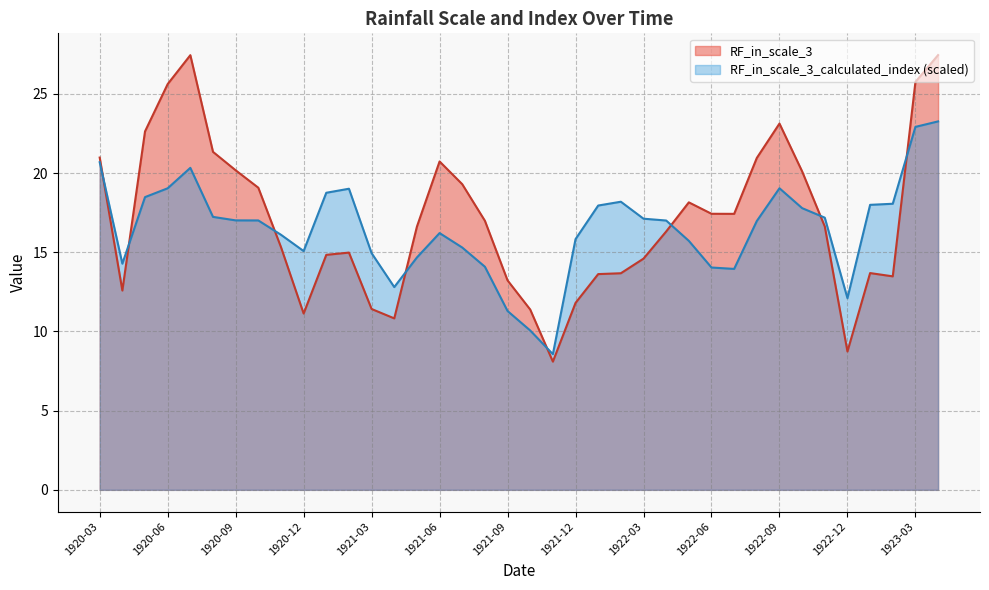

Reading left to right, transcribe all the data shown in this chart.

RF_in_scale_3: 1920-03=21.0	1920-04=12.6	1920-05=22.6	1920-06=25.6	1920-07=27.5	1920-08=21.3	1920-09=20.2	1920-10=19.1	1920-11=15.3	1920-12=11.1	1921-01=14.8	1921-02=15.0	1921-03=11.4	1921-04=10.8	1921-05=16.6	1921-06=20.7	1921-07=19.3	1921-08=17.0	1921-09=13.2	1921-10=11.4	1921-11=8.1	1921-12=11.8	1922-01=13.6	1922-02=13.7	1922-03=14.6	1922-04=16.3	1922-05=18.2	1922-06=17.4	1922-07=17.4	1922-08=21.0	1922-09=23.1	1922-10=20.1	1922-11=16.6	1922-12=8.7	1923-01=13.7	1923-02=13.5	1923-03=25.8	1923-04=27.5
RF_in_scale_3_calculated_index: 1920-03=20.7	1920-04=14.3	1920-05=18.5	1920-06=19.0	1920-07=20.3	1920-08=17.2	1920-09=17.0	1920-10=17.0	1920-11=16.1	1920-12=15.1	1921-01=18.8	1921-02=19.0	1921-03=14.9	1921-04=12.8	1921-05=14.7	1921-06=16.2	1921-07=15.3	1921-08=14.1	1921-09=11.3	1921-10=10.1	1921-11=8.6	1921-12=15.8	1922-01=18.0	1922-02=18.2	1922-03=17.1	1922-04=17.0	1922-05=15.7	1922-06=14.0	1922-07=14.0	1922-08=17.0	1922-09=19.0	1922-10=17.8	1922-11=17.2	1922-12=12.1	1923-01=18.0	1923-02=18.1	1923-03=22.9	1923-04=23.3